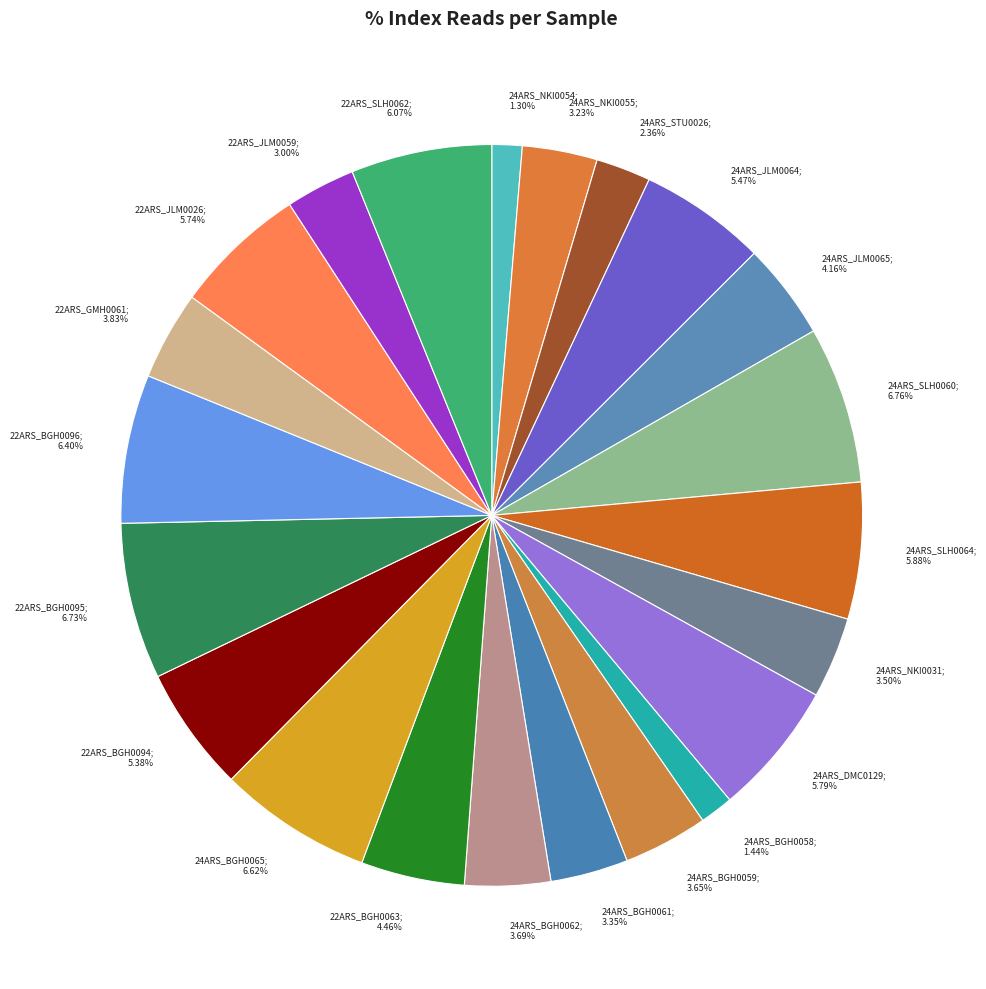

To the nearest percent, what is the average slice percentage?

5%